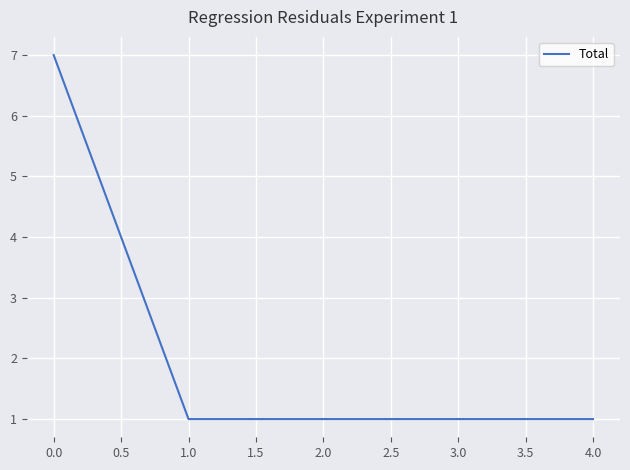

How many lines are shown in the chart?

1